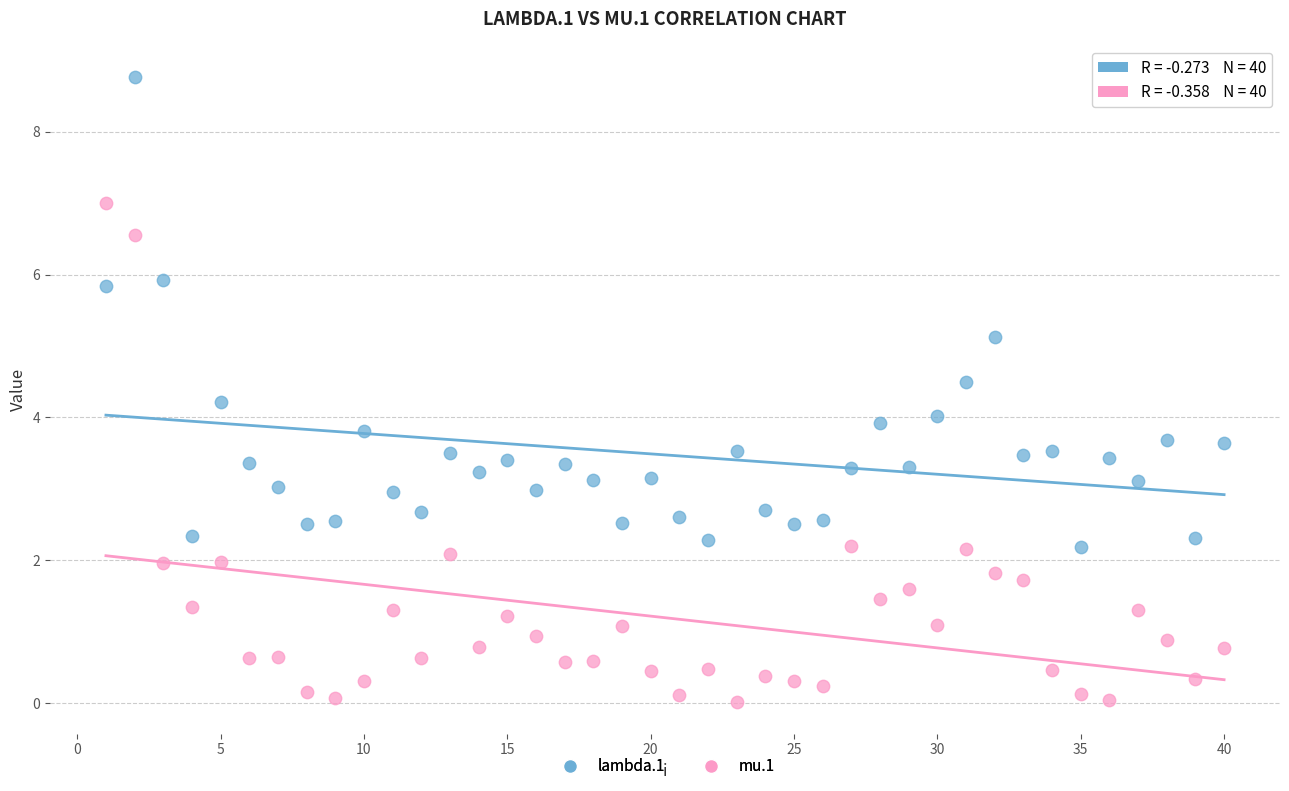

Across all data points, what is the range of Y values (max minus min)?

8.8